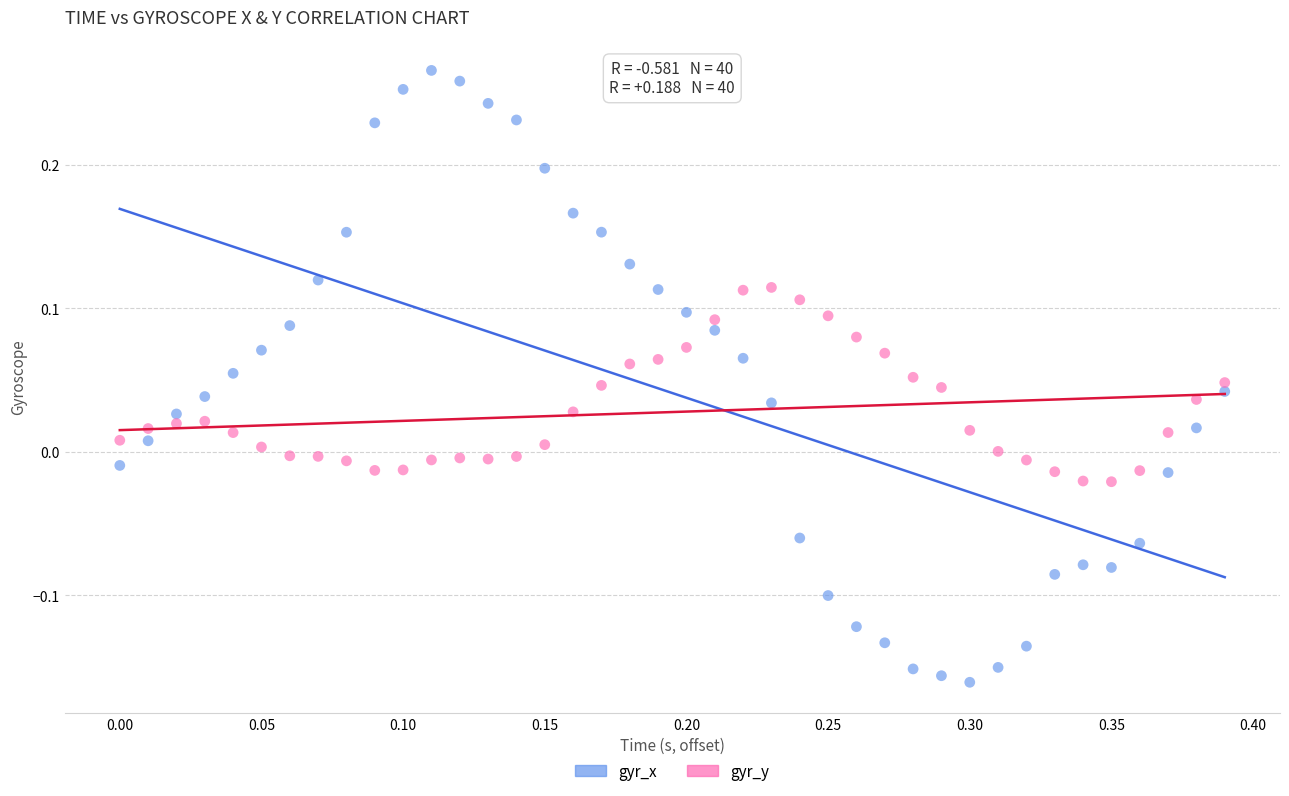

Which series has the widest spread of Y values?

gyr_x